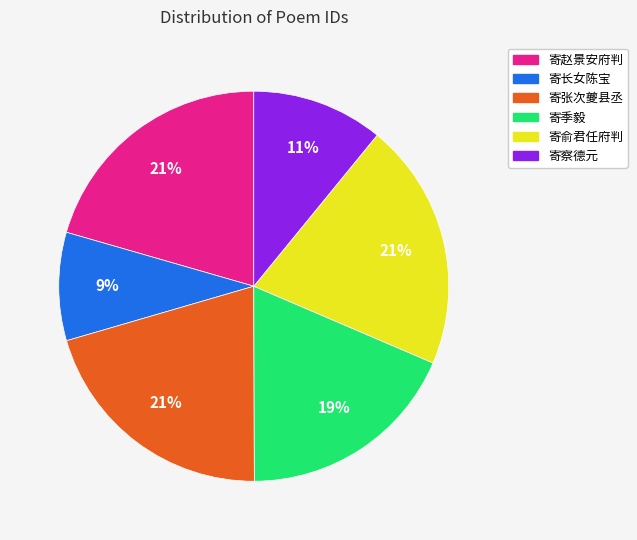

Which slice is the smallest?

寄长女陈宝